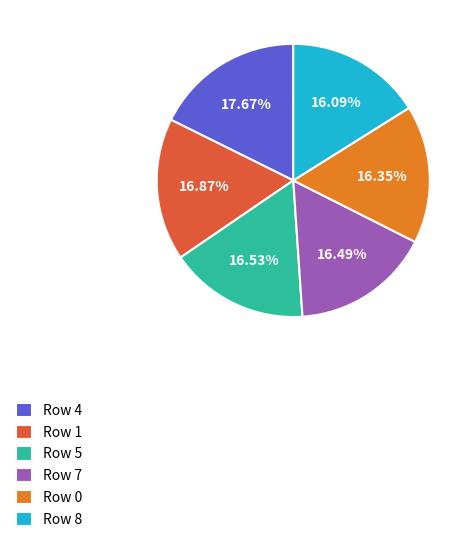

Does any single category account for the majority?

No